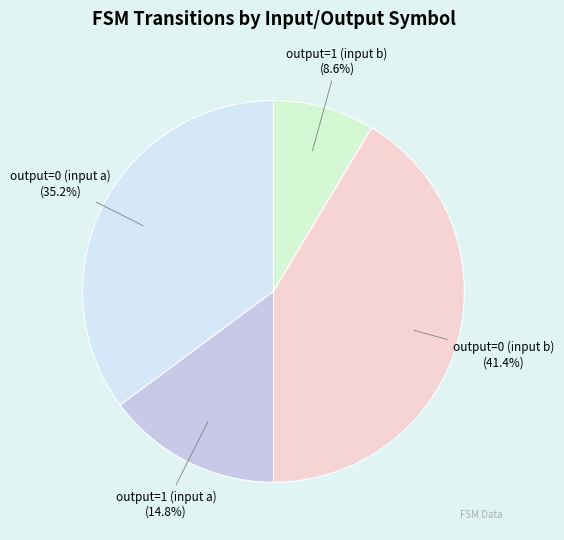

Rank the categories by value from highest to lowest.

output=0 (input b), output=0 (input a), output=1 (input a), output=1 (input b)